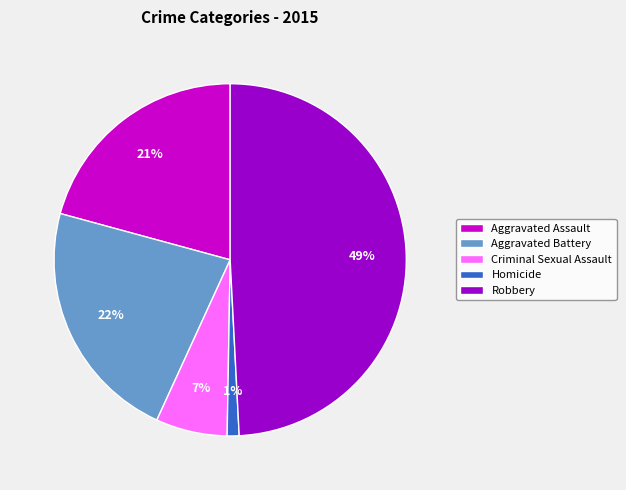

Is there a majority slice in this chart?

No